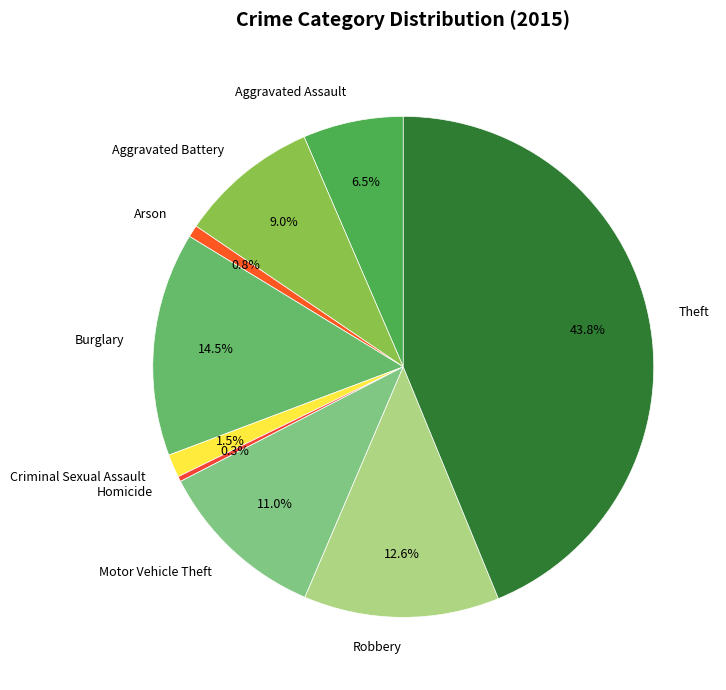

How many segments does this pie chart have?

9